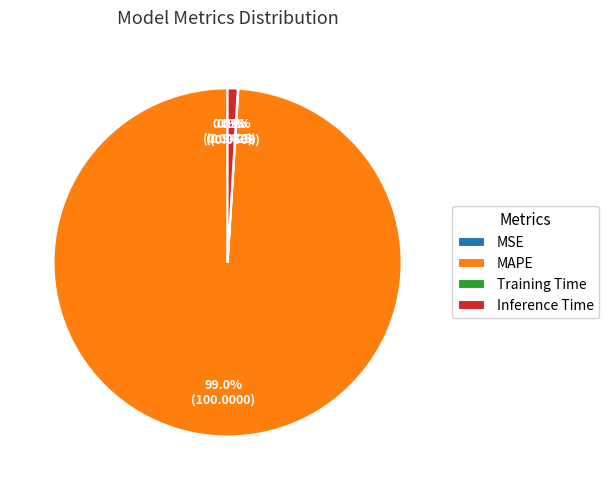

Which category has the biggest portion of the pie?

MAPE